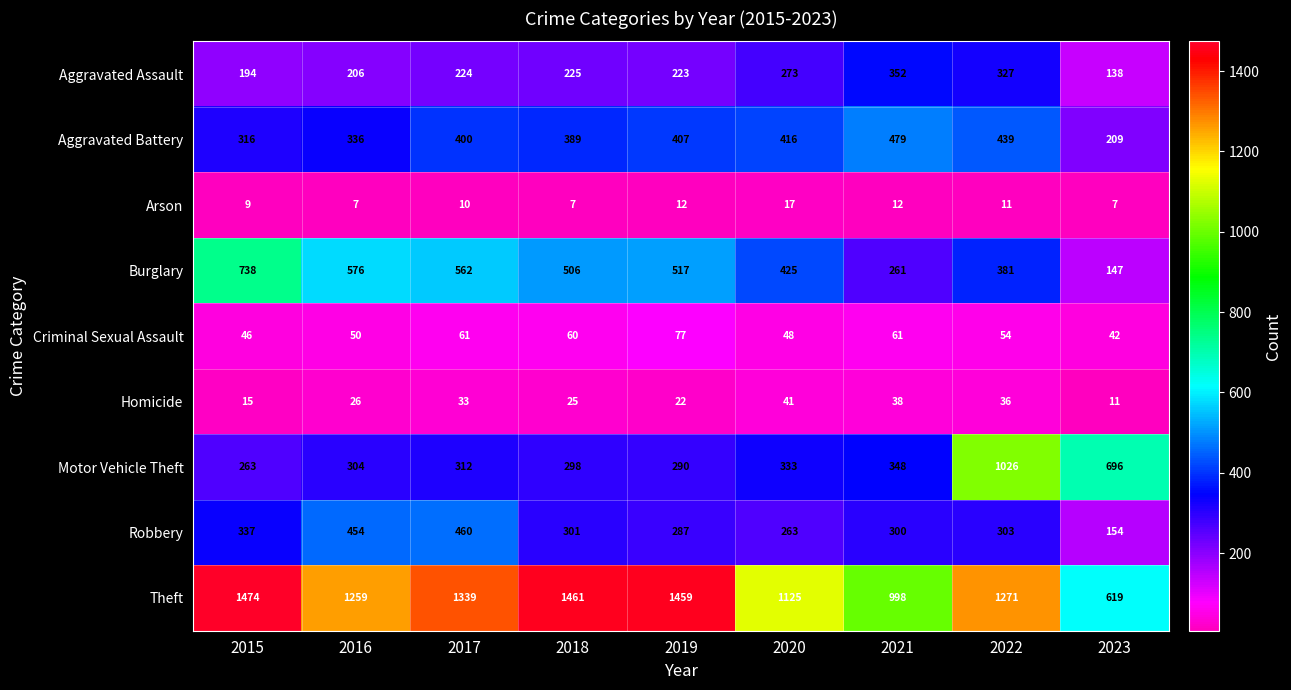

The Criminal Sexual Assault series shows 75 at 2022. True or false?

False